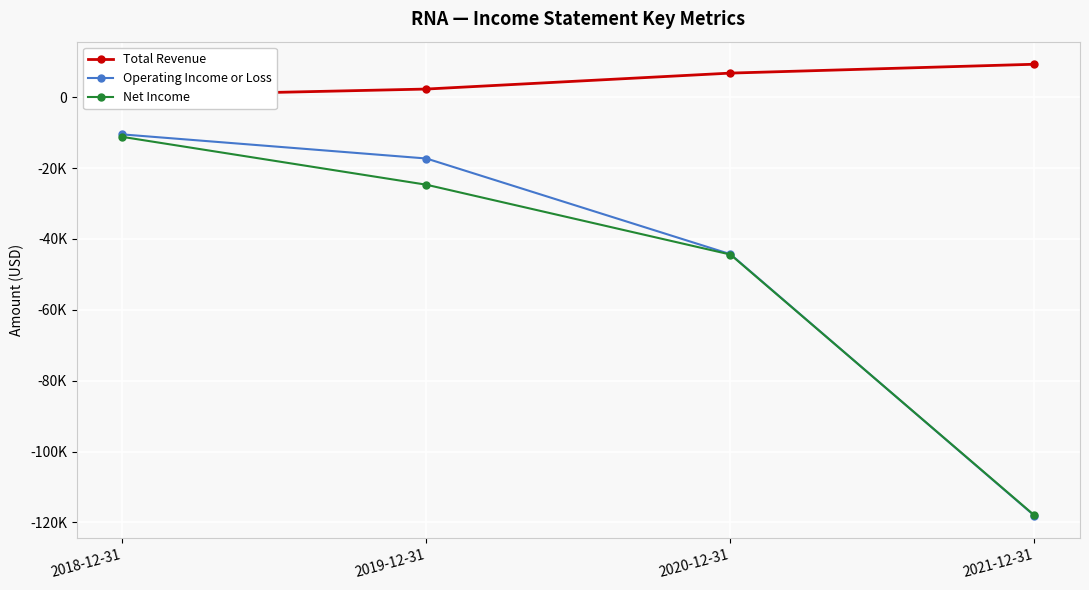

At how many categories does at least one series exceed -90516?

4